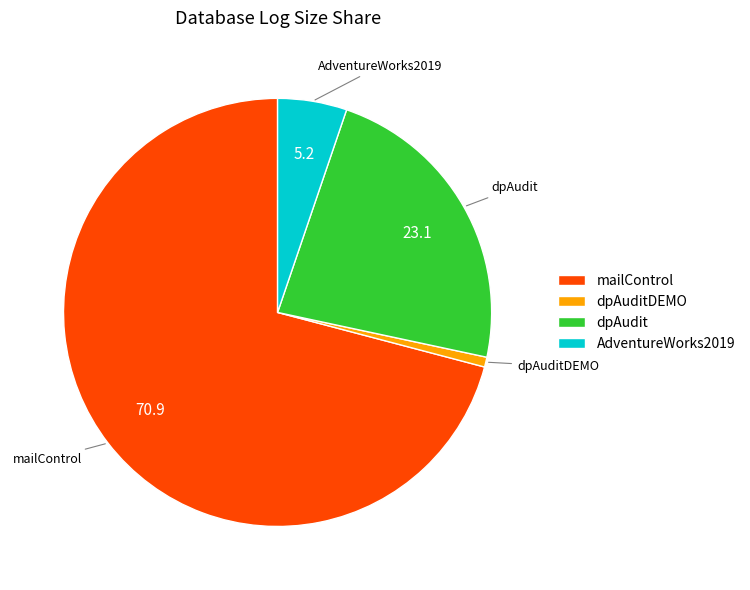

What is the smallest slice in the pie chart?

dpAuditDEMO